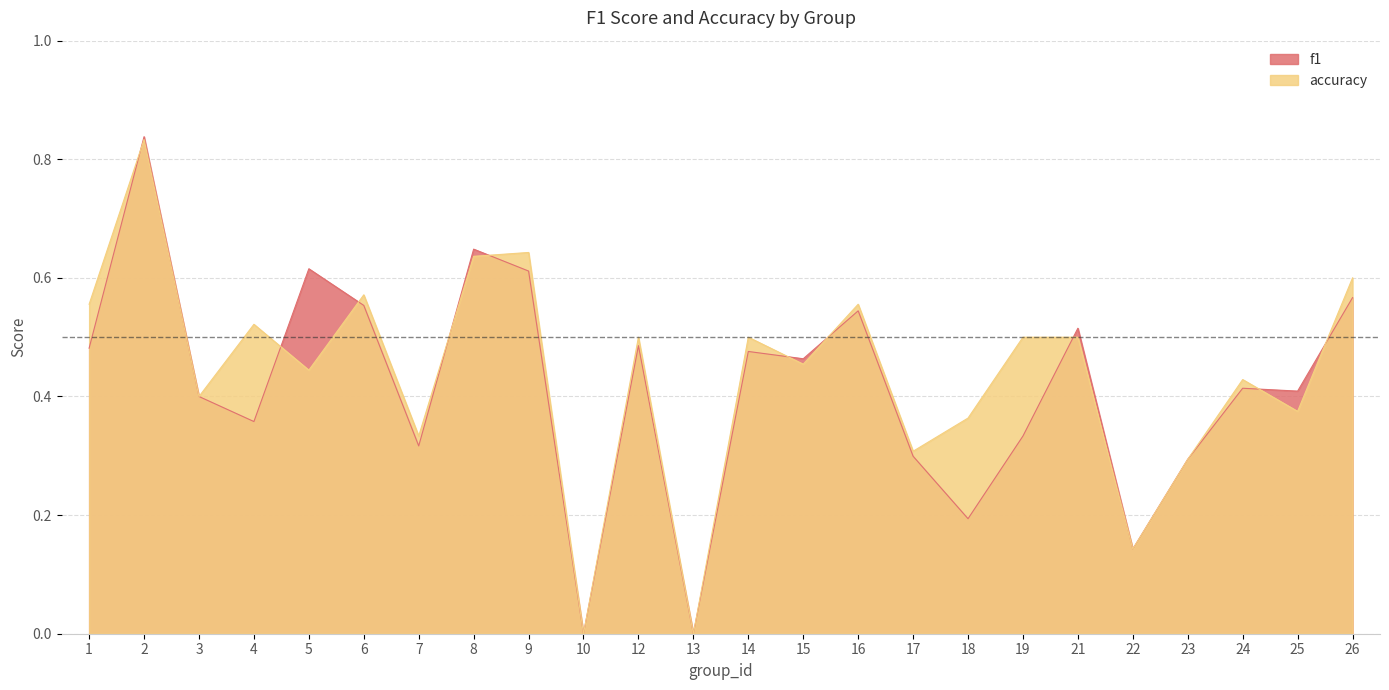

What is the sum of all accuracy values?

10.5